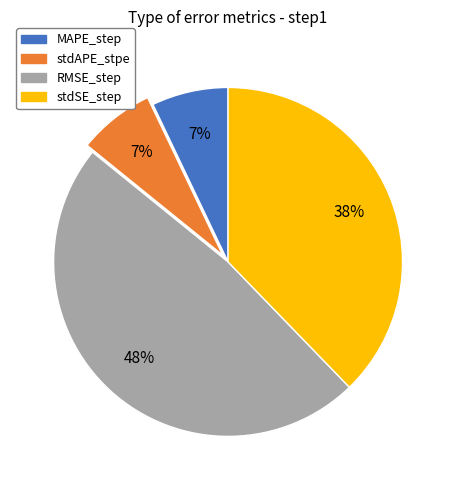

To the nearest percent, what percentage of the pie is RMSE_step?

48%